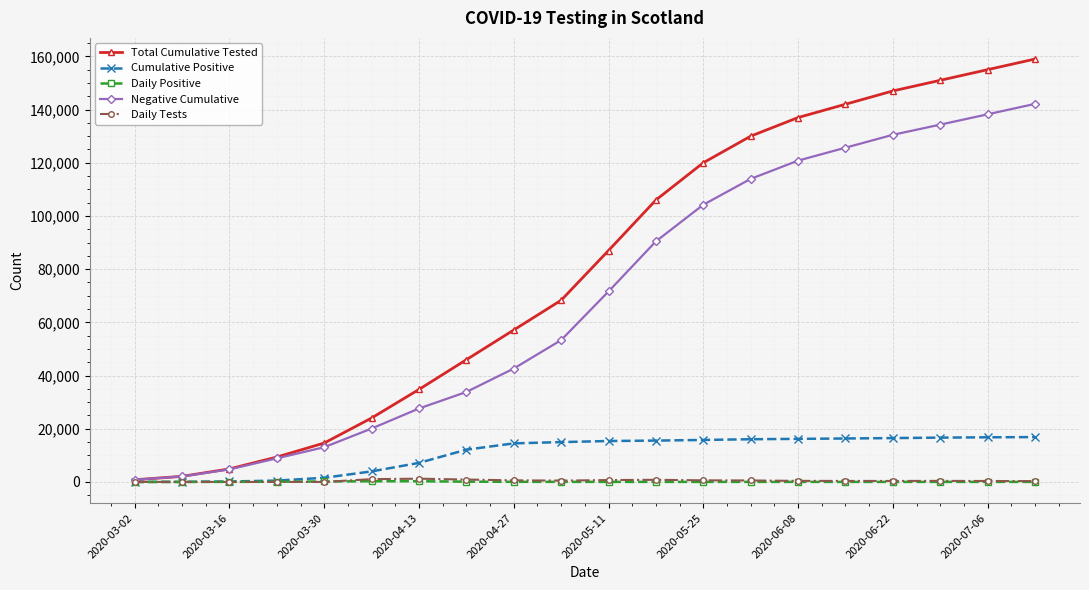

Which series has the largest total across all categories?

Total Cumulative Tested